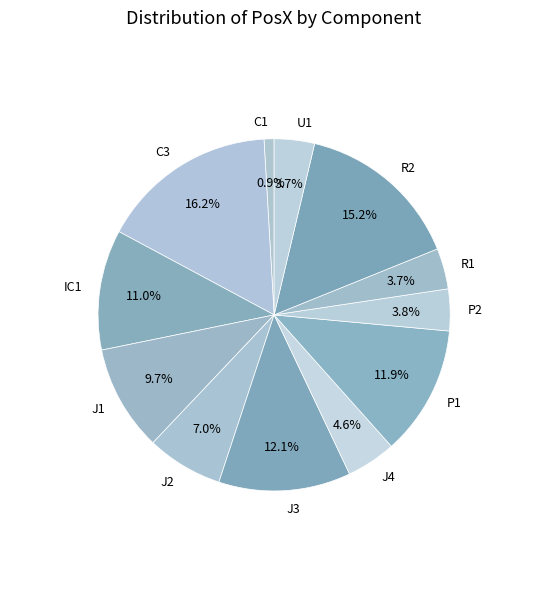

How many segments does this pie chart have?

12